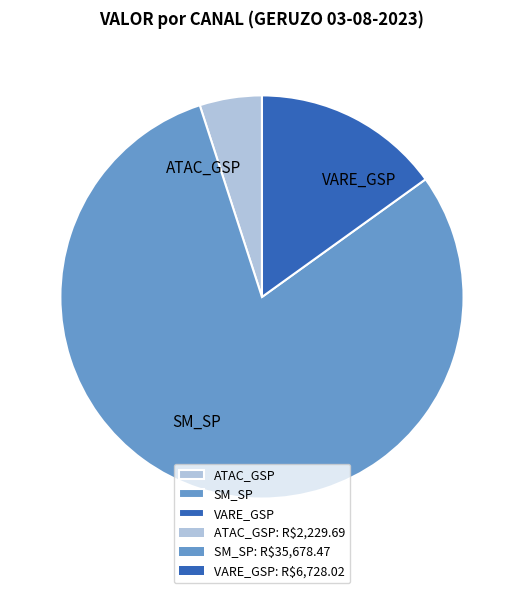

Is it true that ATAC_GSP is 19% of the pie?

False